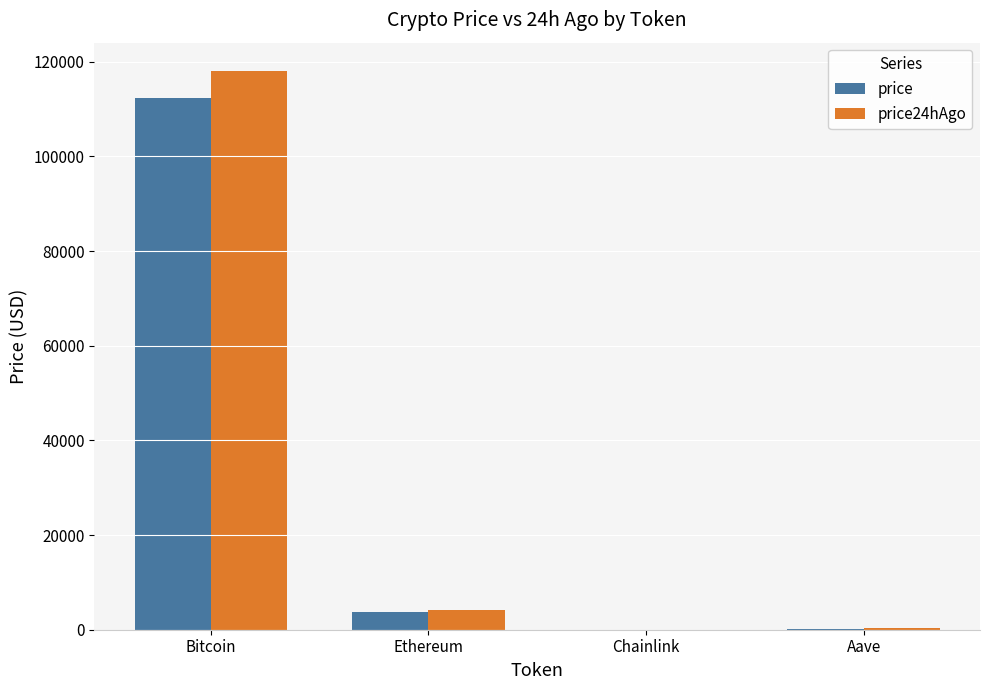

At which label is price closest to 56124?

Ethereum